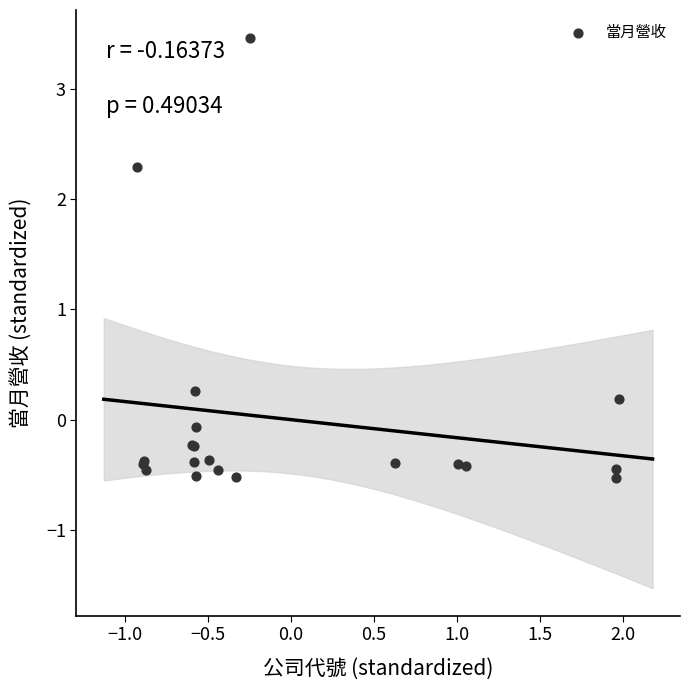

What Y value in the scatter plot is closest to 1?

0.3